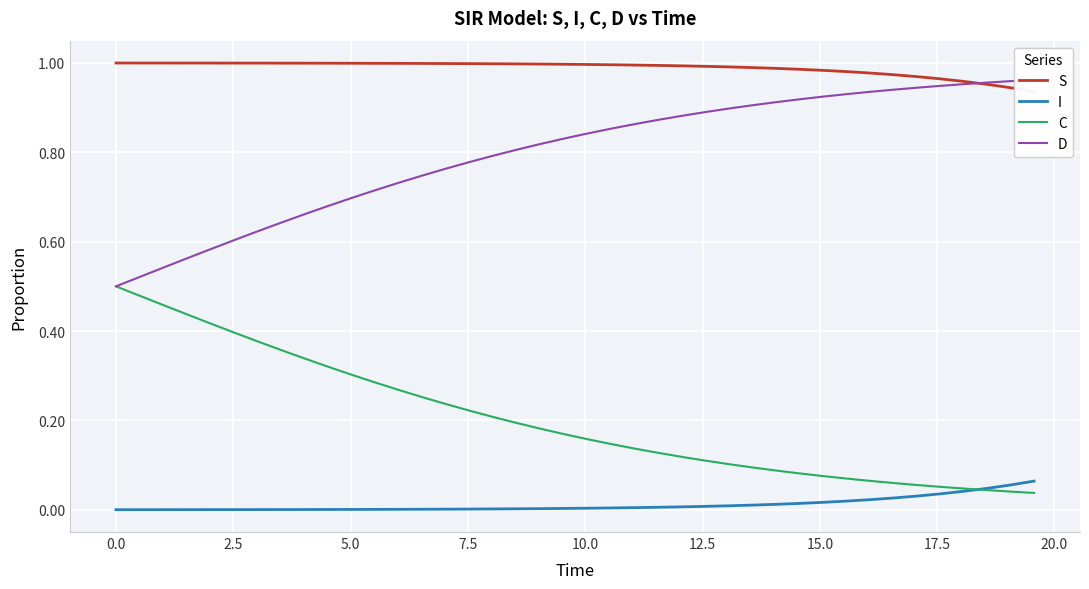

What is the greatest value displayed?

1.0